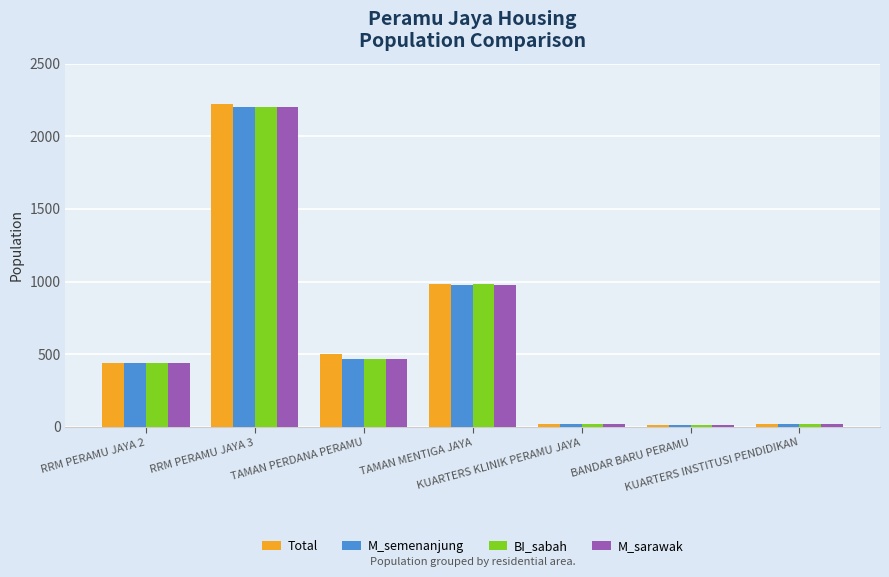

At how many categories does at least one series exceed 342?

4